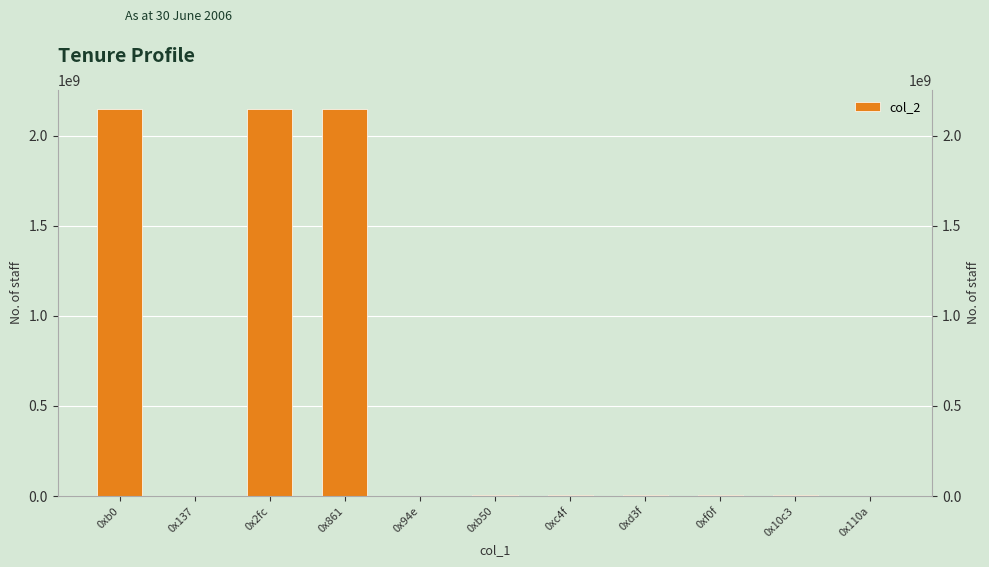

Which has a higher value, 0xd3f or 0x137?

0xd3f